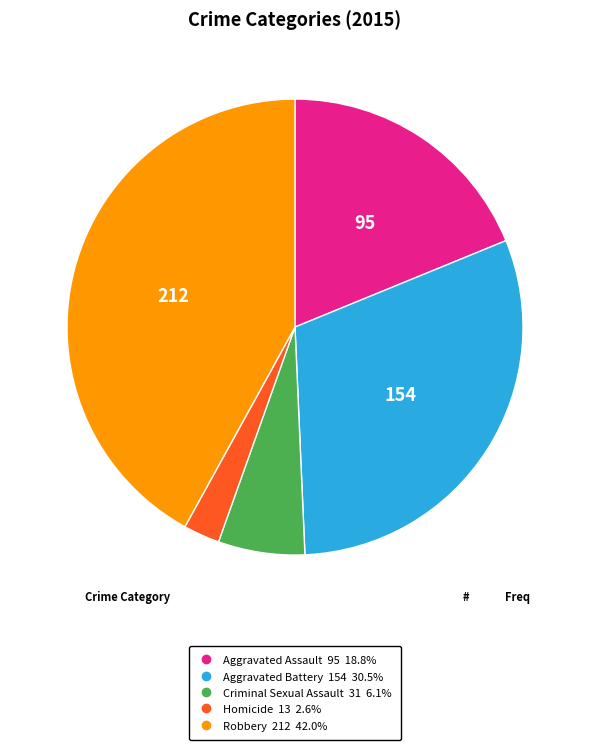

What is the ratio of the value at Robbery to the value at Criminal Sexual Assault?

6.8